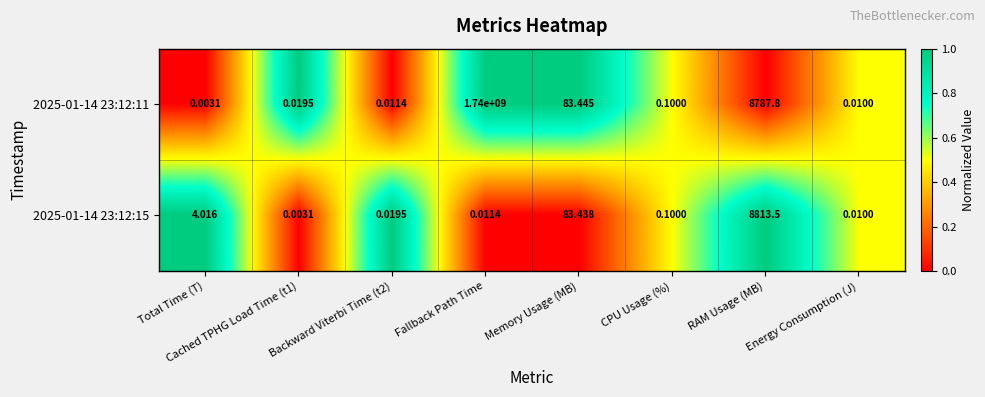

How many series are shown in this chart?

2